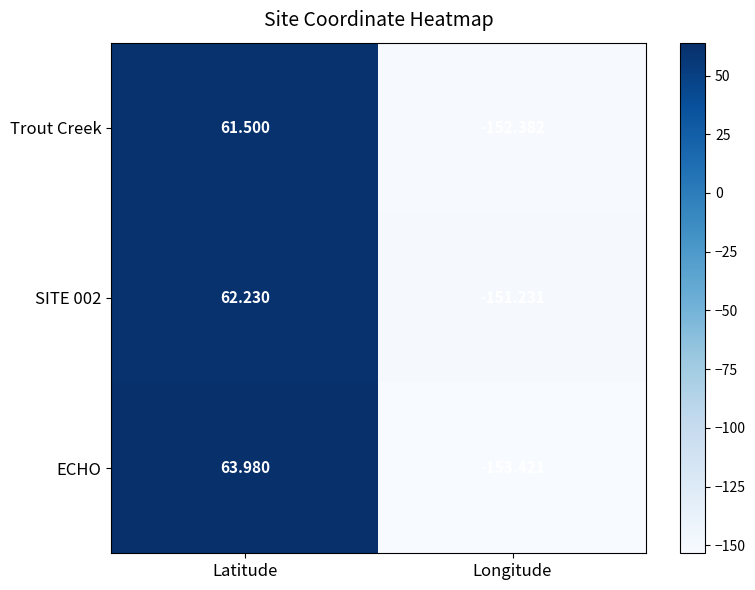

What is the spread (max minus min) of values at Latitude?

2.5